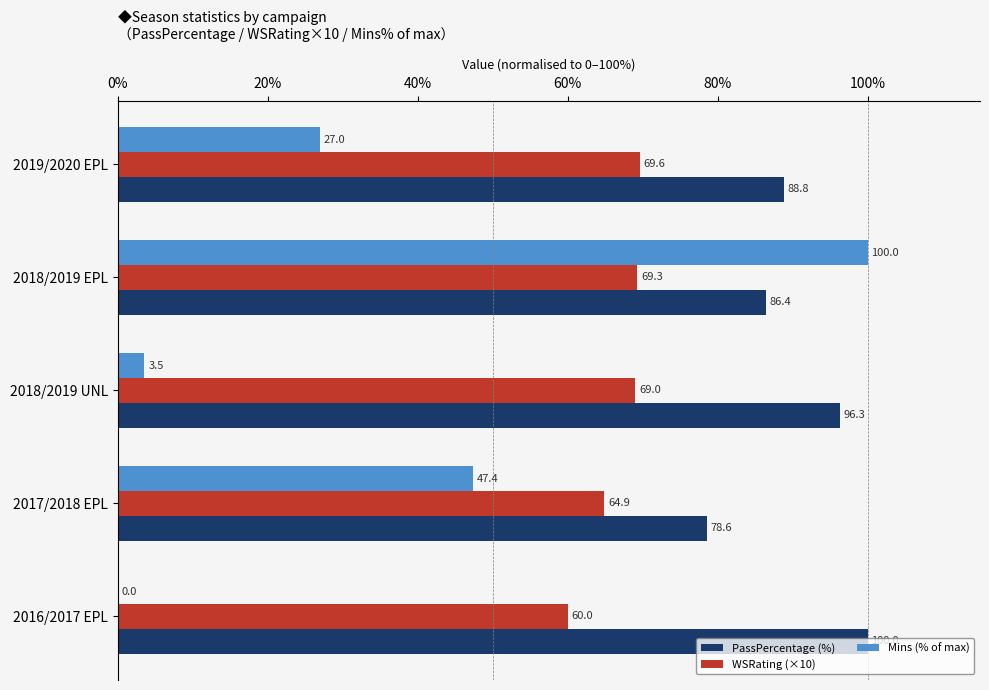

What is the maximum value shown in the chart?

100.0